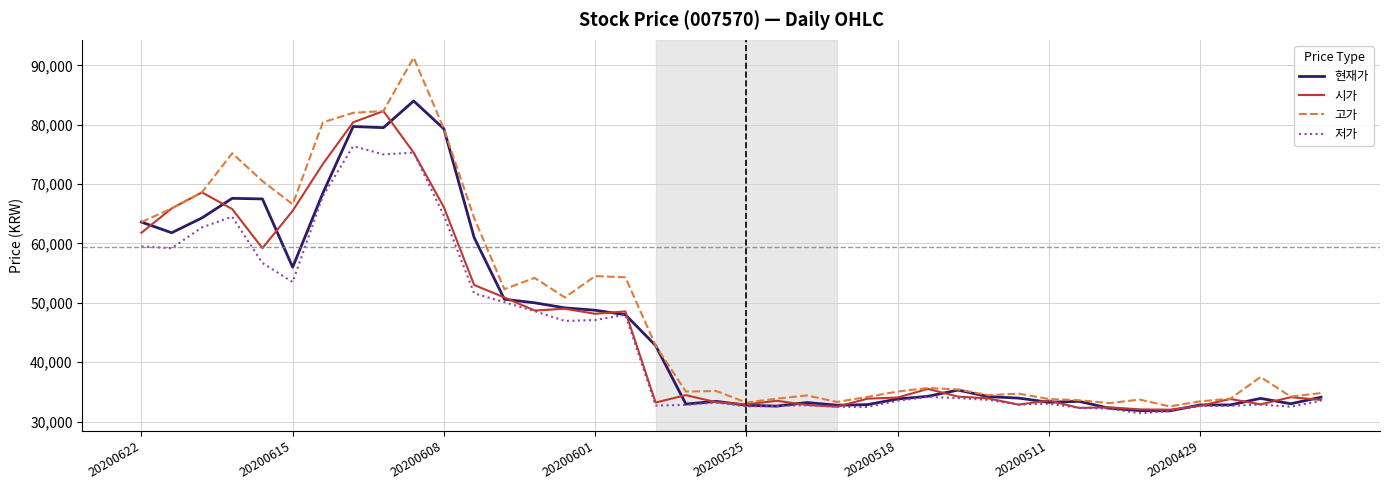

Which series has the largest total across all categories?

고가